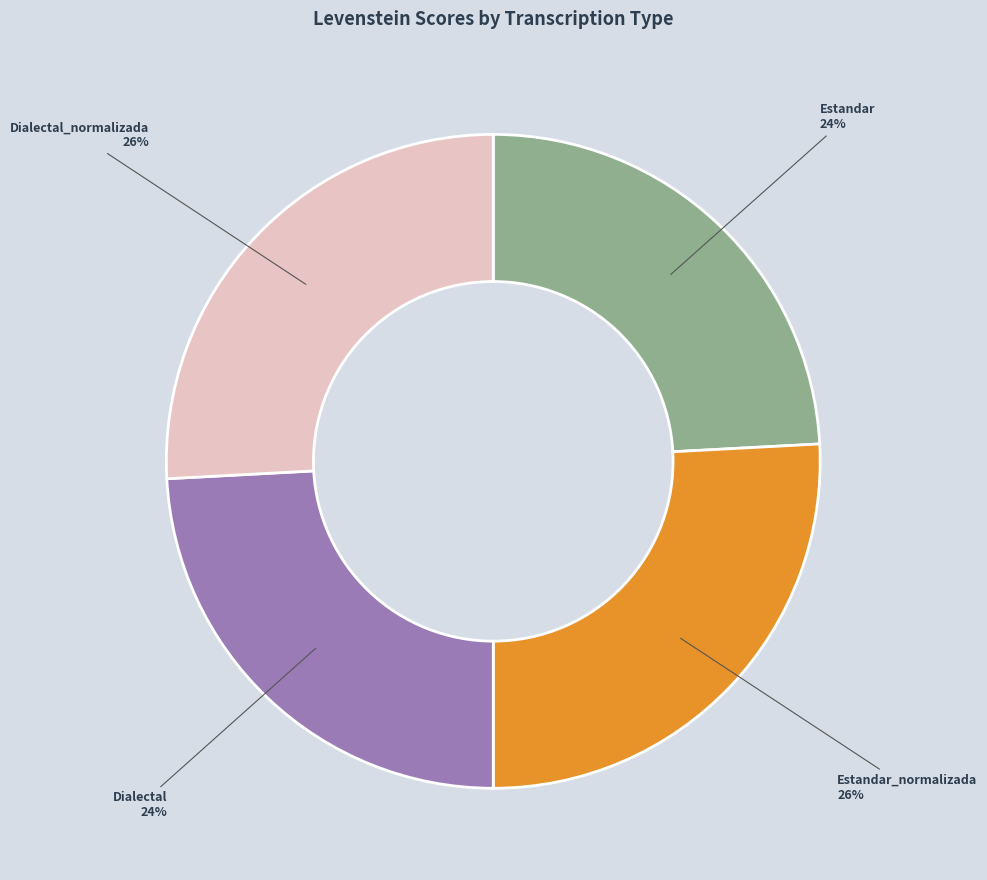

To the nearest percent, what is the difference between the largest and smallest slice percentages?

2%